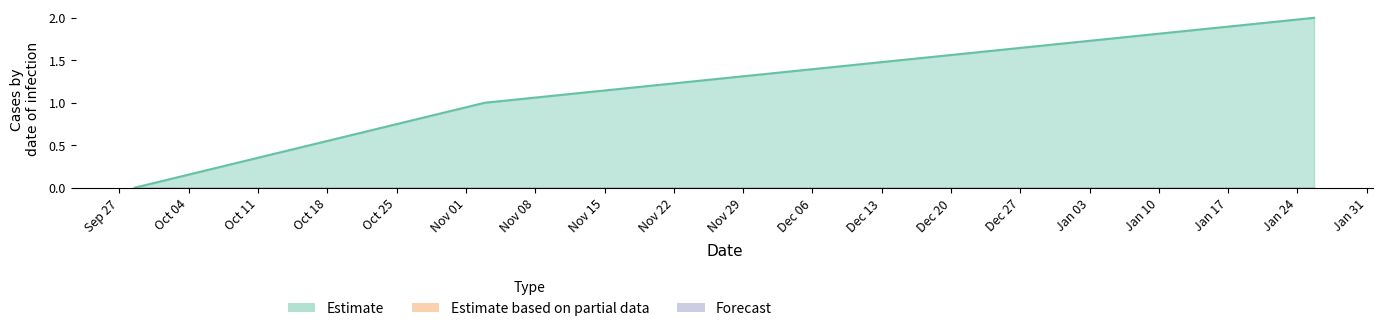

Reading left to right, transcribe all the data shown in this chart.

0	1	2